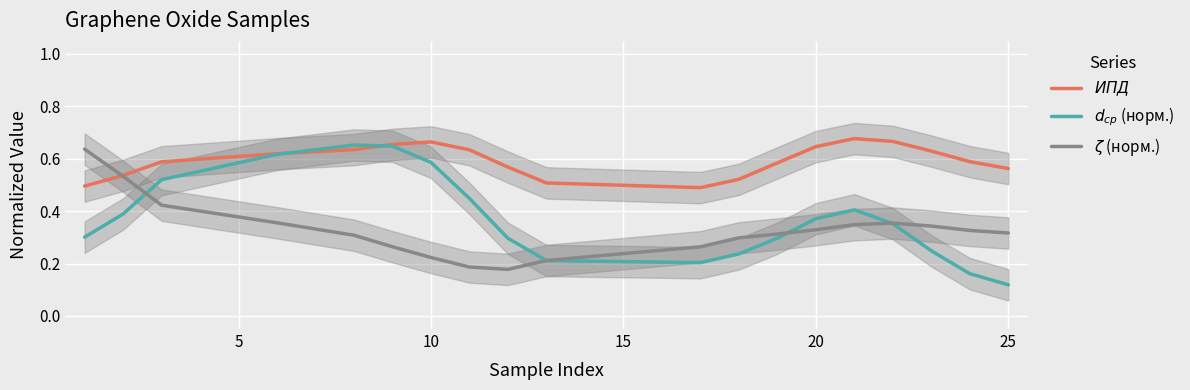

Does the chart display data point markers on the line(s)?

No